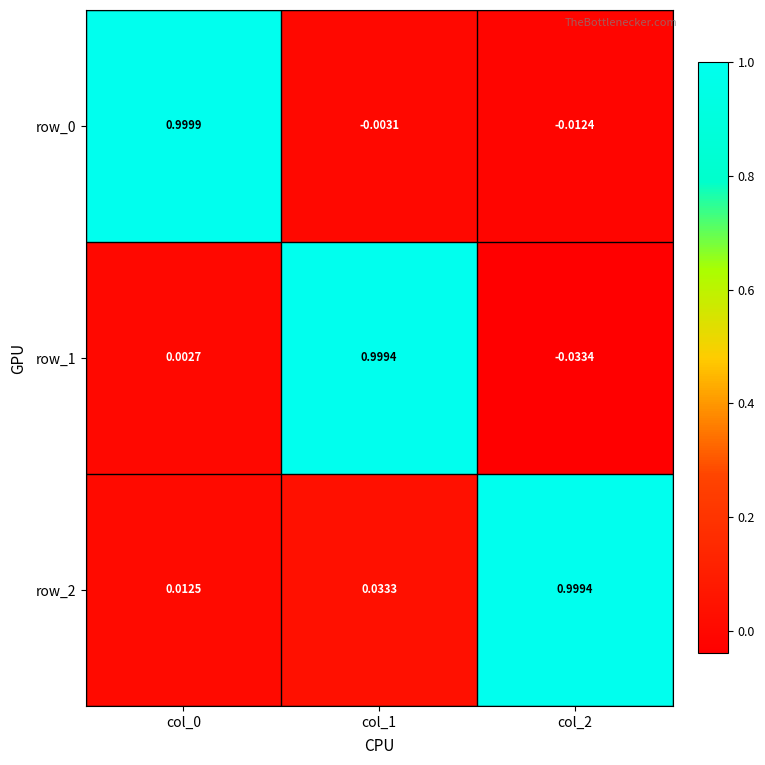

What is the spread (max minus min) of values at col_2?

1.0